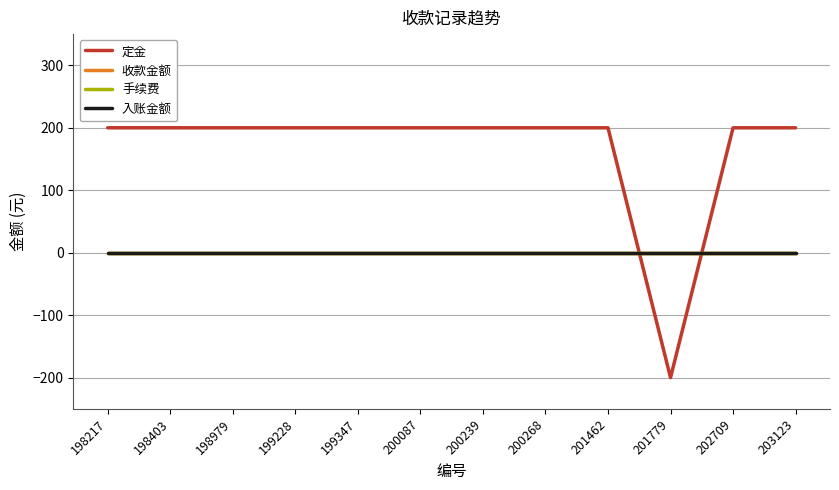

Which series has the largest total across all categories?

定金